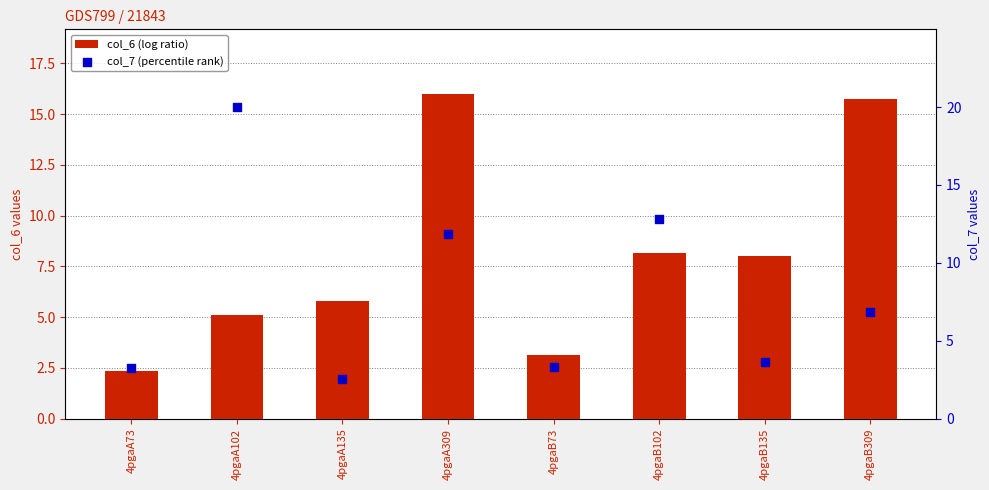

Which series contains the highest Y value?

col_7 (percentile rank)